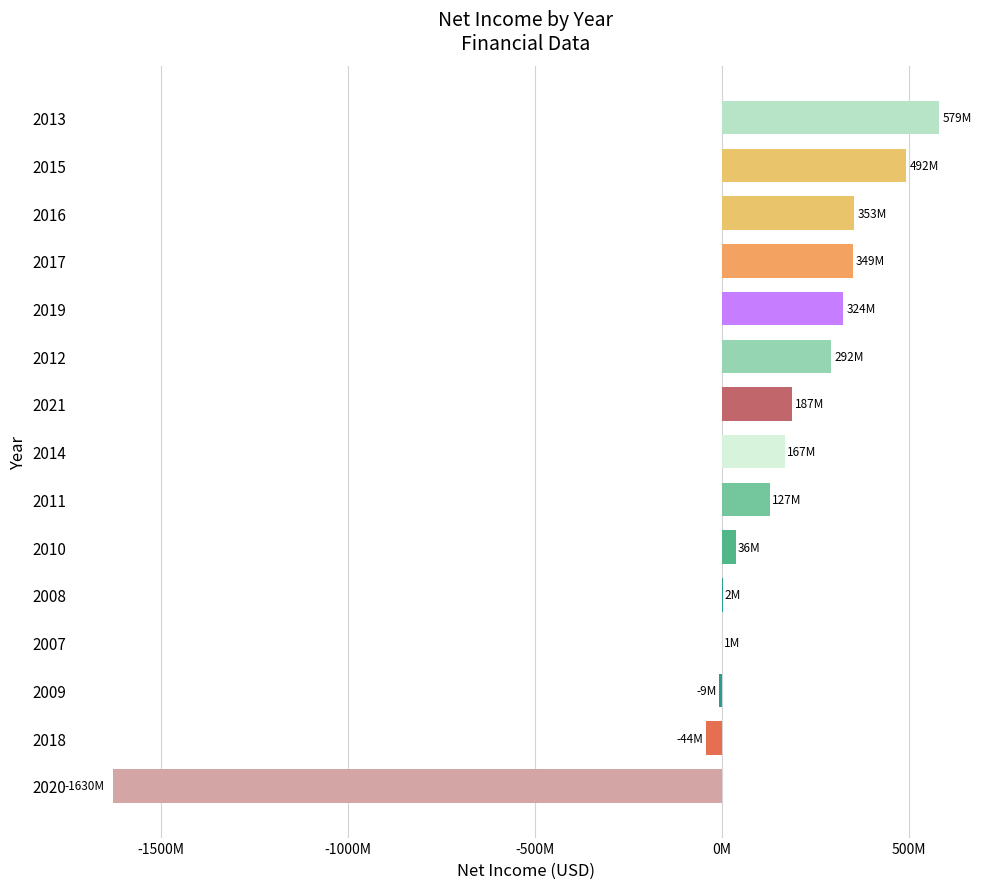

Are the bars horizontal?

Yes